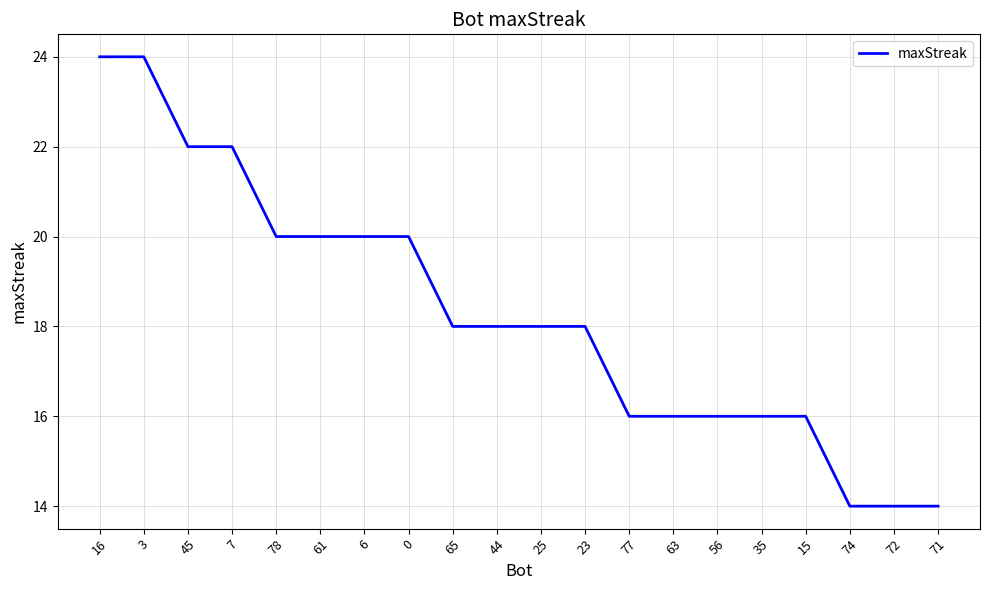

What position from the right is 56?

6